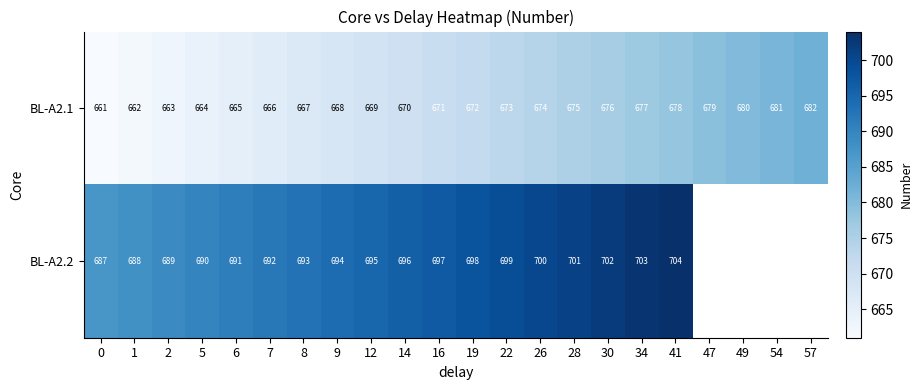

Between 7 and 54, which is larger?

54